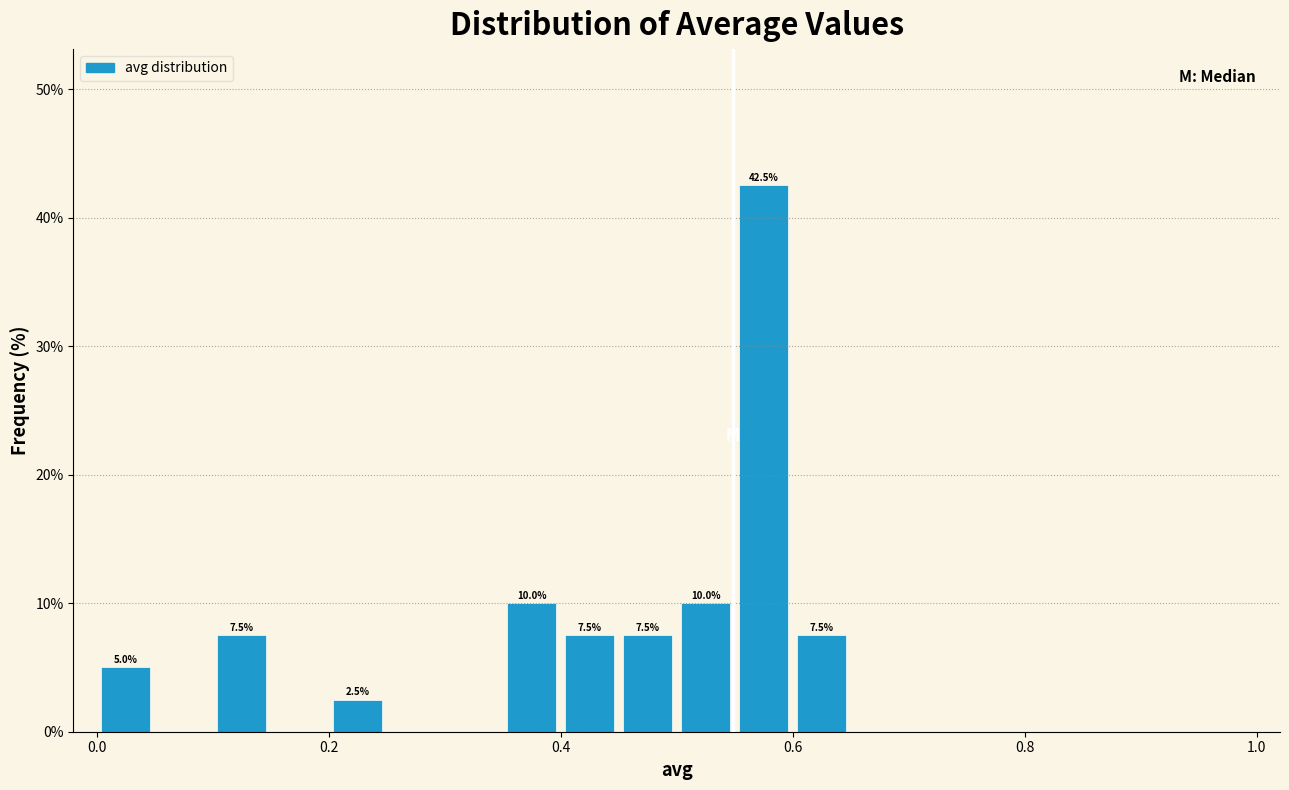

Read against the x-axis, roughly where is the centre of the tallest bar?

0.58